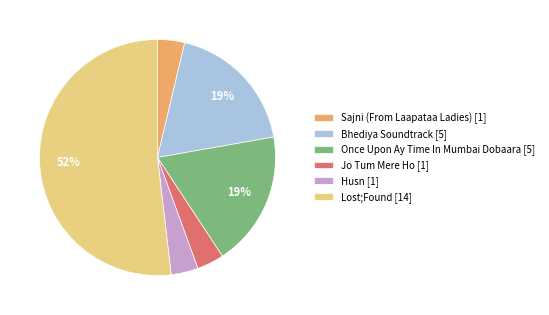

How many segments does this pie chart have?

6